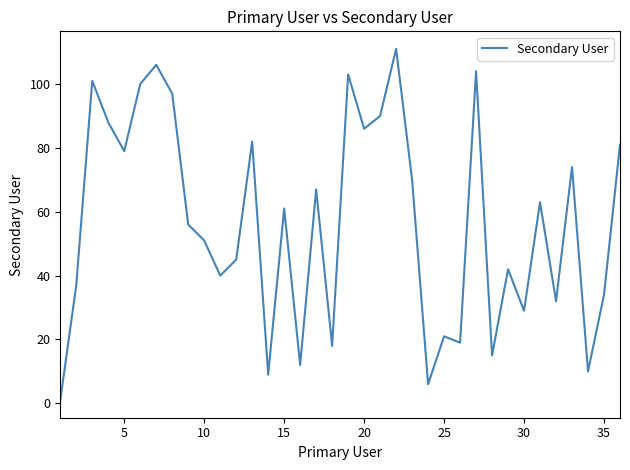

What is the difference between the maximum and minimum values?

110